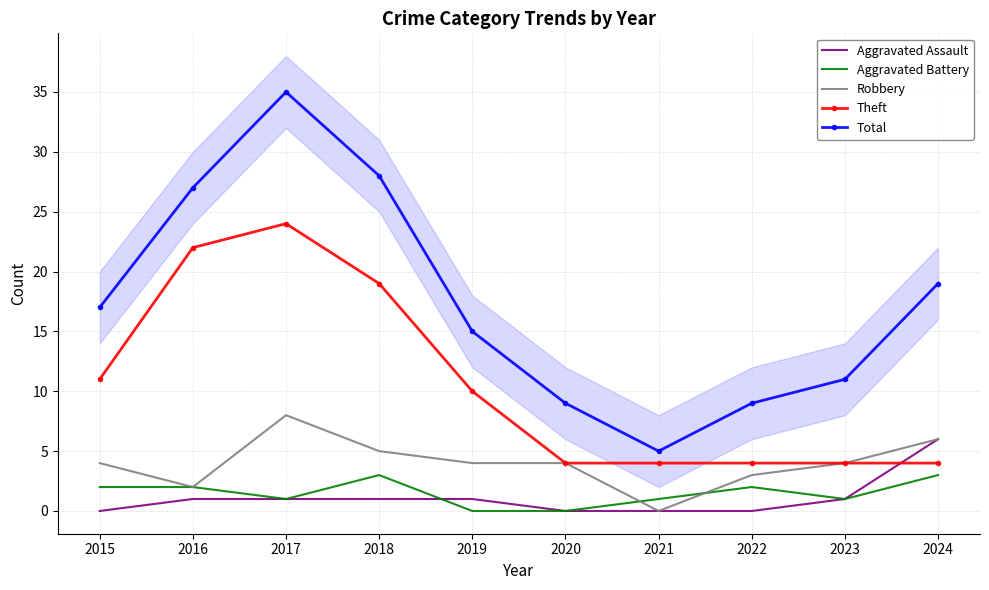

How many lines are shown in the chart?

5